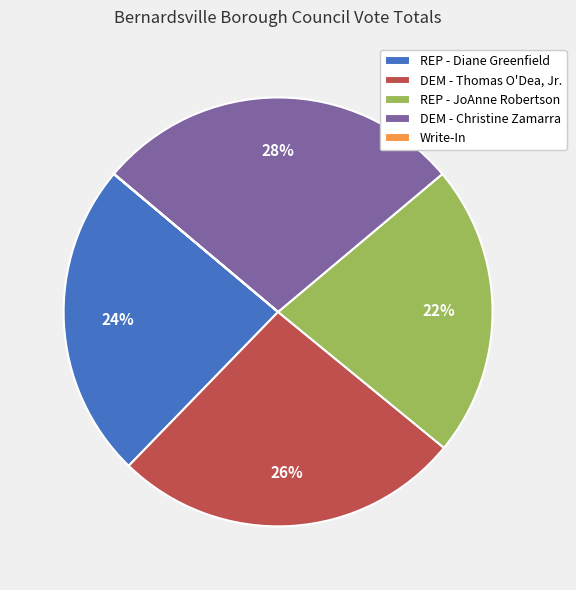

Do DEM - Christine Zamarra and DEM - Thomas O'Dea, Jr. together represent more than half of the pie?

Yes